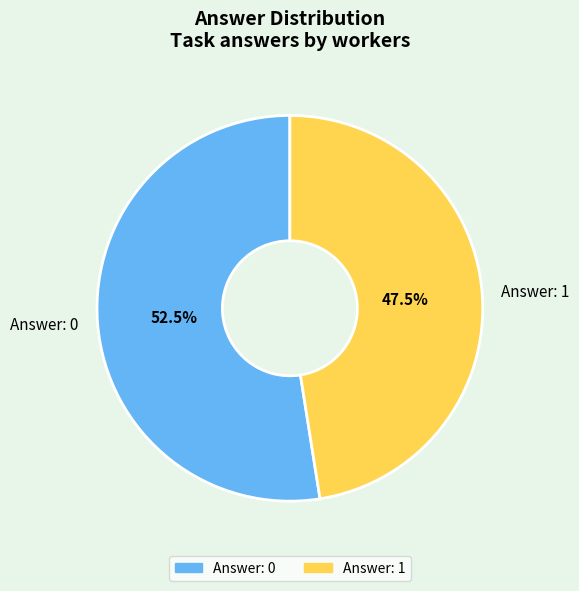

What portion of the pie excludes Answer: 0?

47.5%